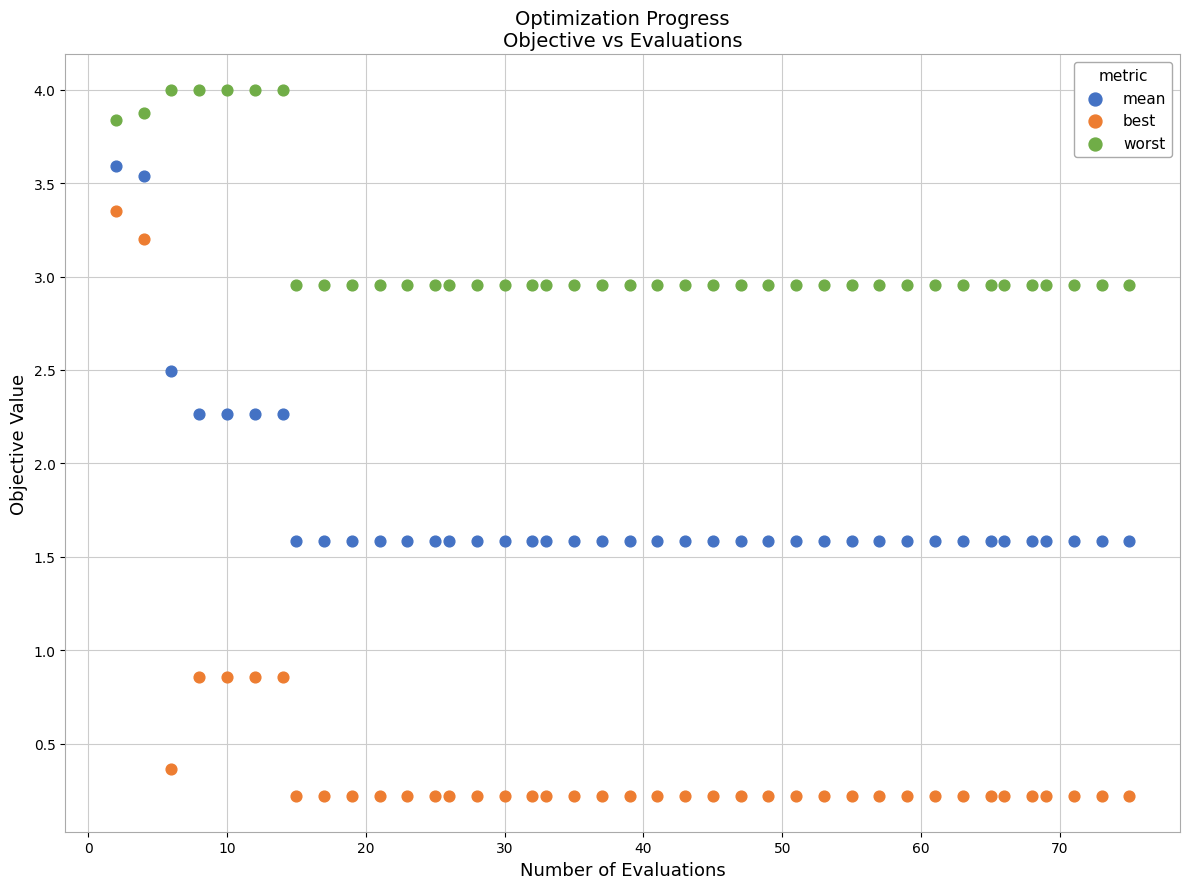

Which series reaches the minimum Y coordinate?

best